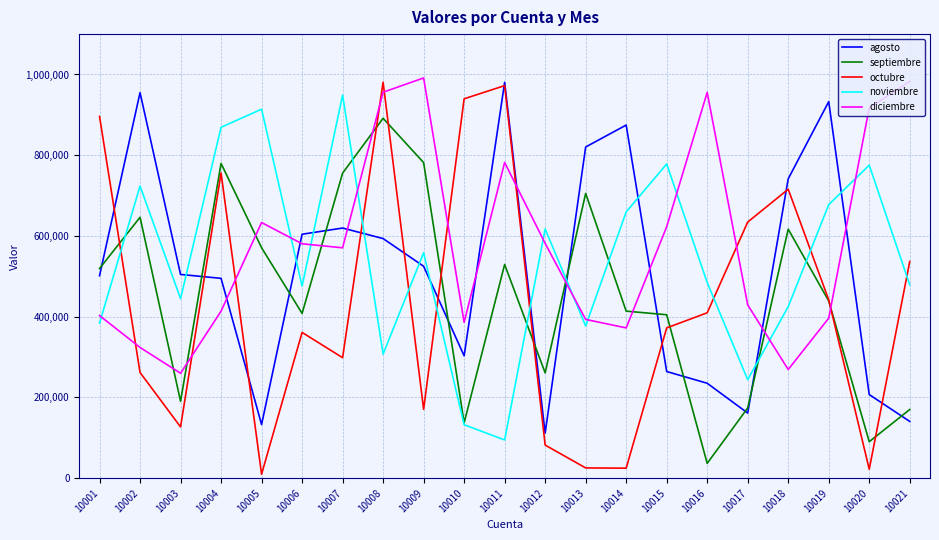

Where is septiembre nearest to the value 464113?

10019